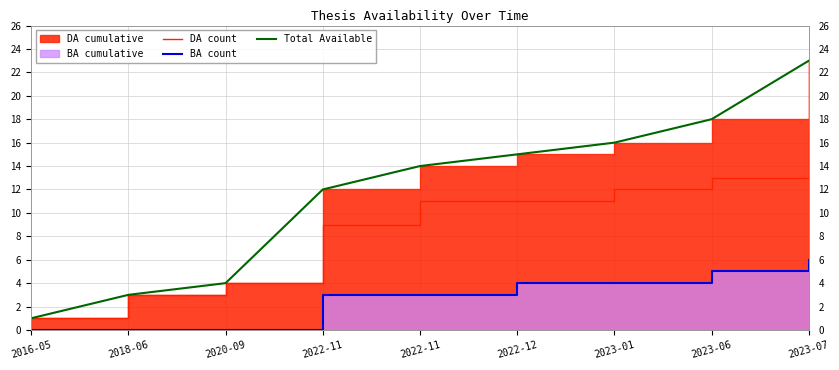

True or false: DA count has a value of 6 at 2023-01.

False